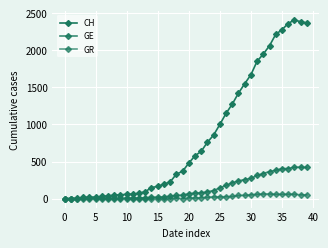

What is the difference between the maximum and minimum values in the GR series?

63